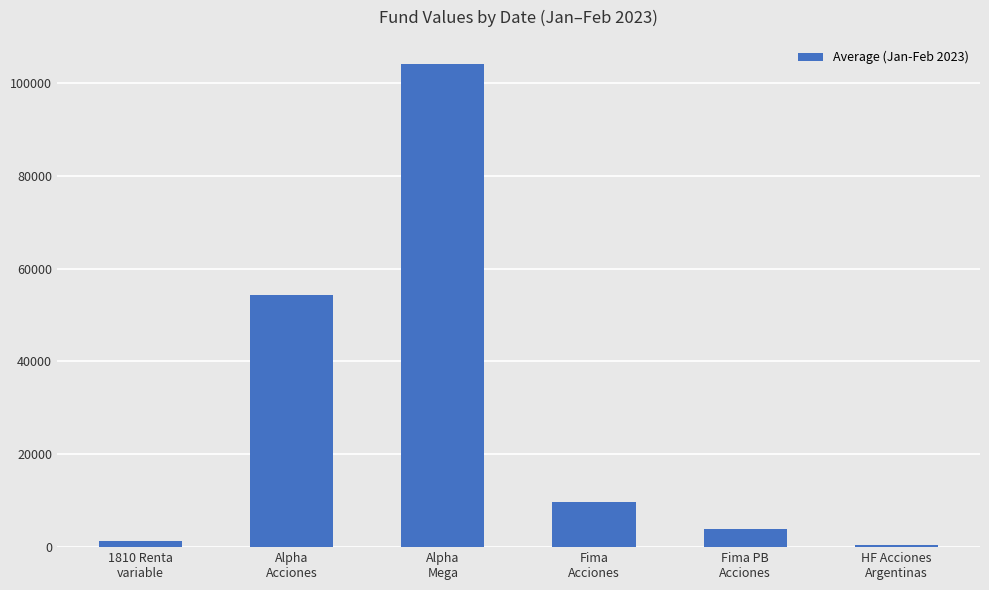

What is the average value?

28969.2